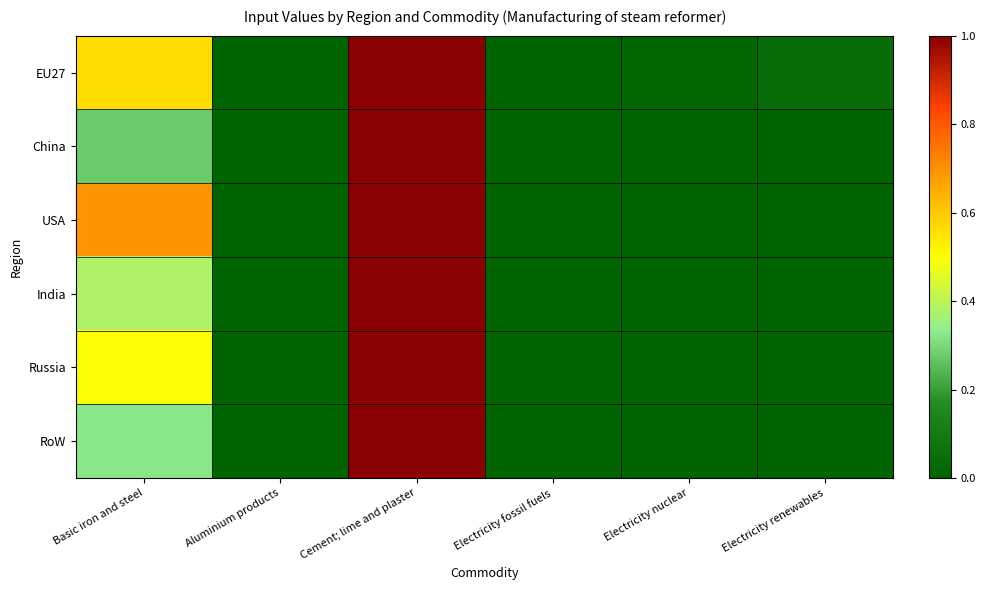

Which label corresponds to the largest value in the chart?

Cement; lime and plaster